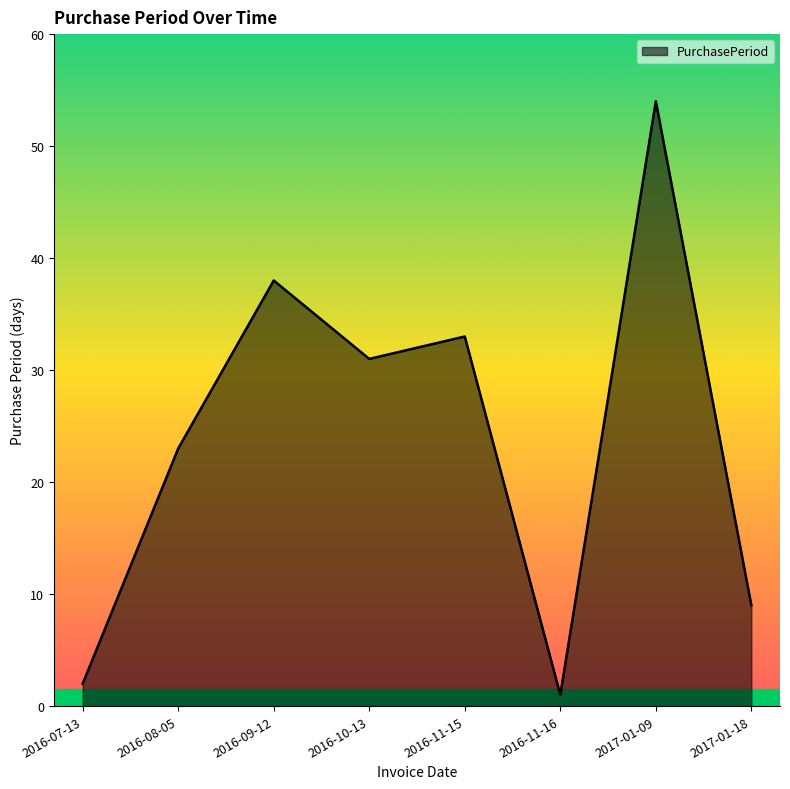

What is the difference between the maximum and minimum values?

53